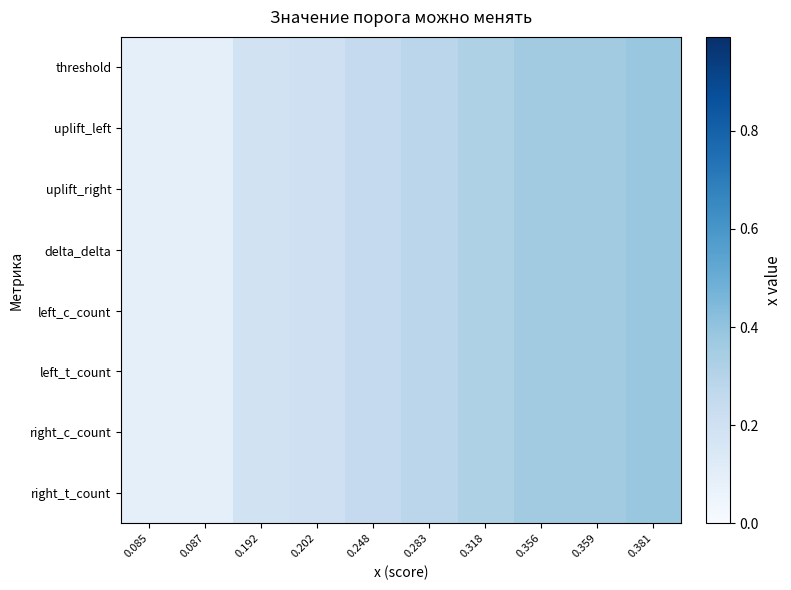

Which category has the lowest value across all series?

0.085